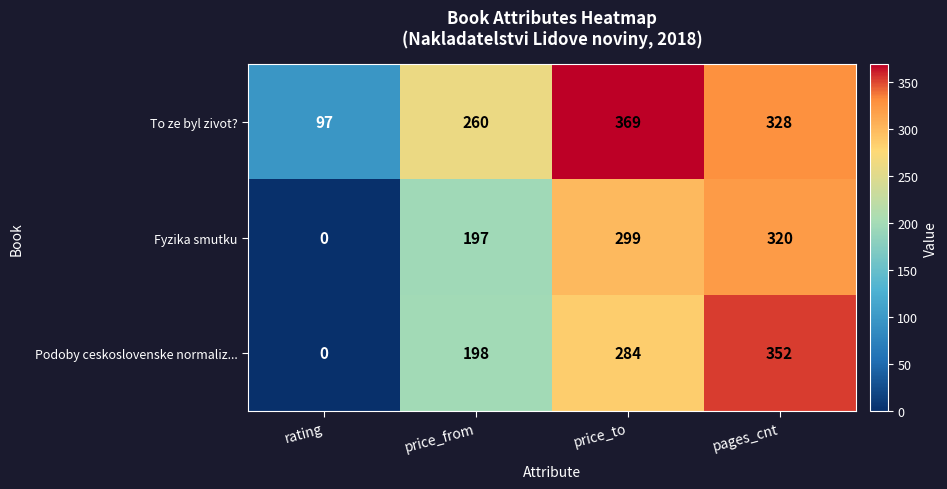

At which category is the sum across all series the highest?

pages_cnt